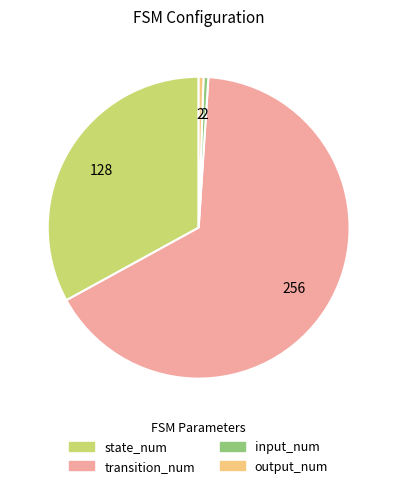

The output_num slice represents 12% of the pie. True or false?

False